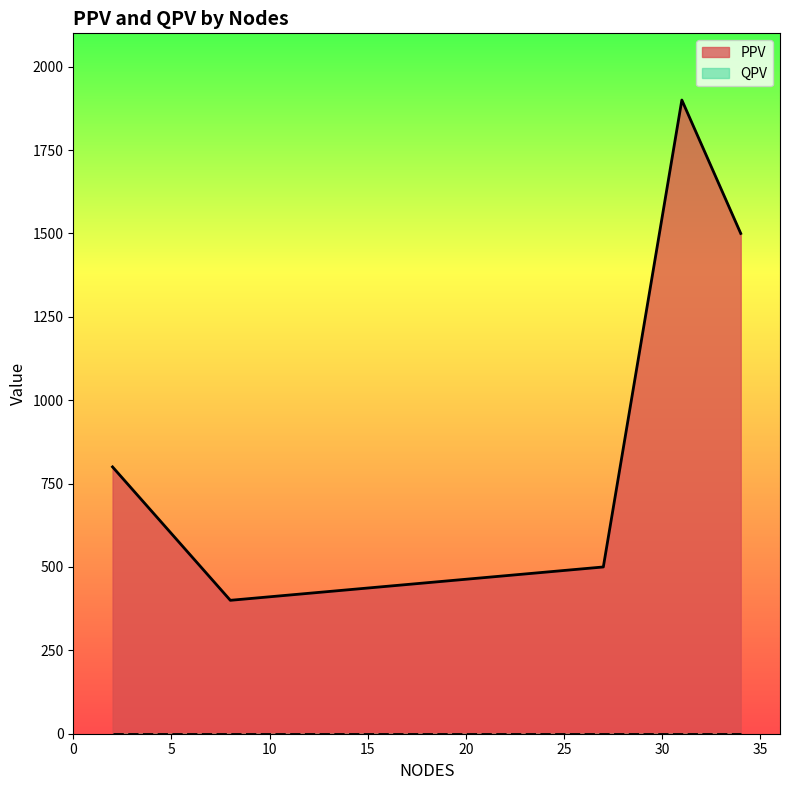

Which series has the widest spread of values?

PPV